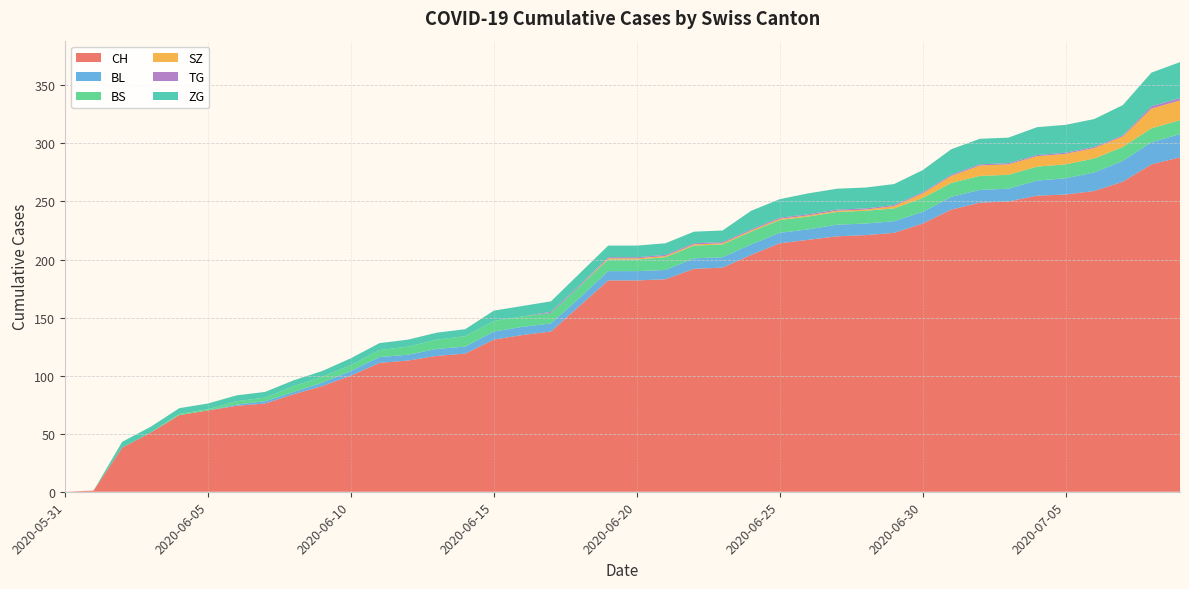

Reading right to left, transcribe all the data shown in this chart.

CH: 288	282	267	259	256	255	250	249	243	231	223	221	220	217	214	204	193	192	183	182	182	160	138	135	131	119	117	113	111	100	91	84	76	74	70	66	51	38	1	0
BL: 20	19	18	16	14	13	11	11	11	10	10	10	10	9	9	9	9	9	8	8	8	7	7	7	7	6	6	5	5	4	3	2	2	1	0	0	0	0	0	0
BS: 12	12	12	12	12	12	12	12	12	12	11	11	11	11	11	11	11	11	11	10	10	10	9	9	9	9	8	7	6	5	5	5	3	3	1	1	0	0	0	0
SZ: 17	17	9	9	9	9	9	9	6	4	2	1	1	1	1	1	1	1	1	1	1	0	0	0	0	0	0	0	0	0	0	0	0	0	0	0	0	0	0	0
TG: 2	2	1	1	1	1	1	1	1	1	1	1	1	1	1	1	1	1	1	1	1	1	1	0	0	0	0	0	0	0	0	0	0	0	0	0	0	0	0	0
ZG: 31	29	26	24	24	24	22	22	22	19	18	18	18	18	16	16	10	10	10	10	10	10	9	9	9	6	6	6	6	6	5	5	5	5	5	5	5	5	0	0